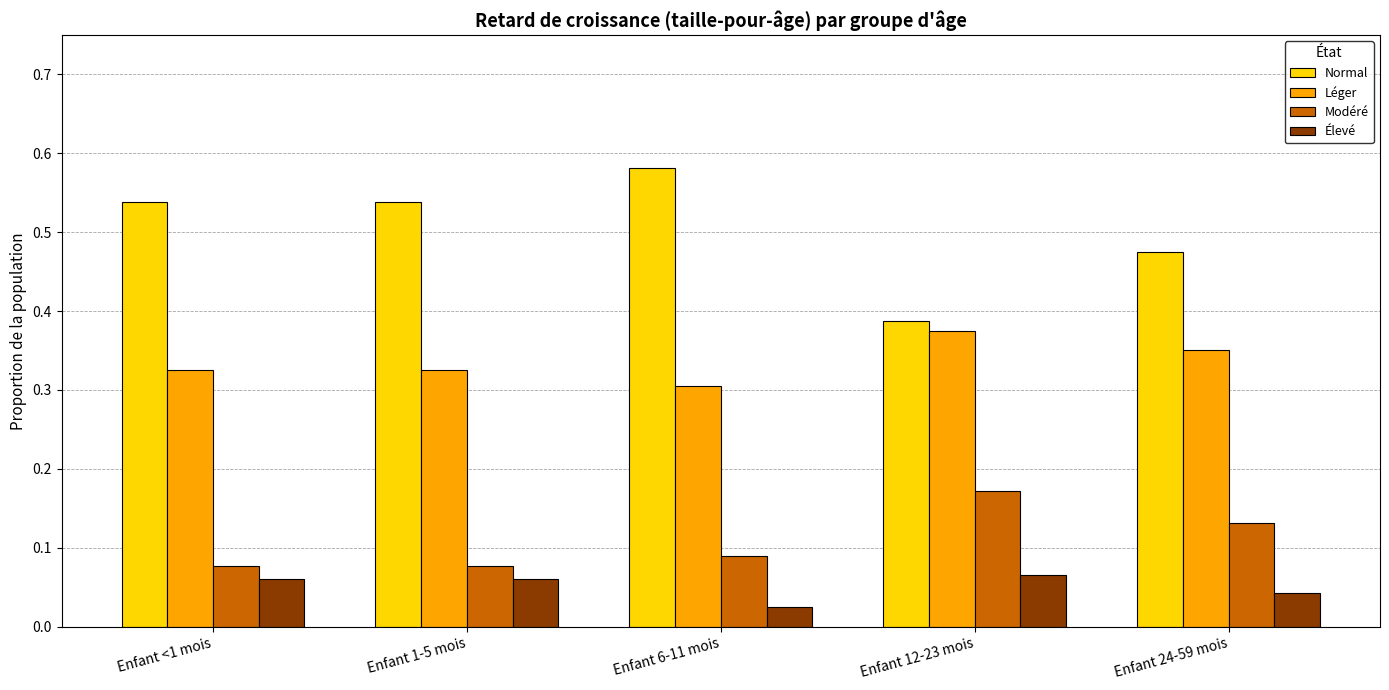

What is the label of the 4th bar from the left?

Enfant 12-23 mois